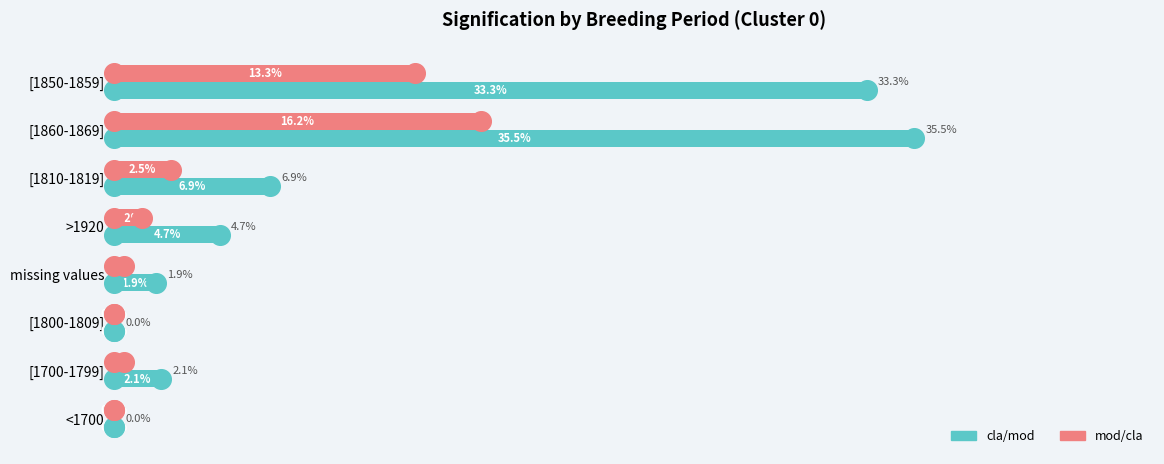

Is the value of cla/mod at [1850-1859] greater than the value of mod/cla at [1850-1859]?

Yes